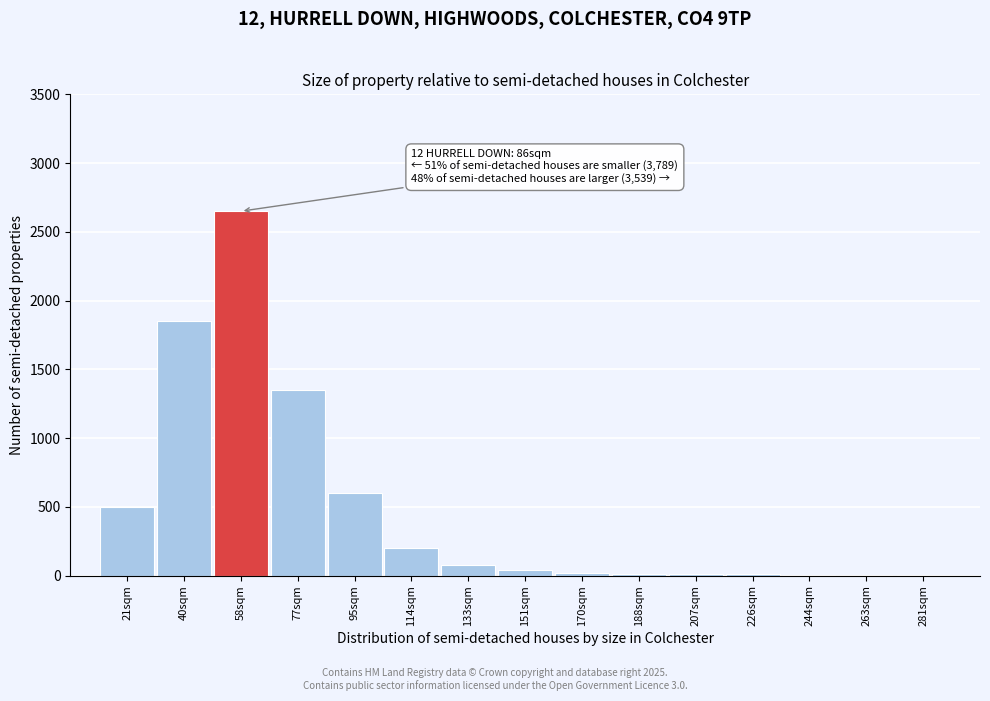

What is the sum of all values?

7335